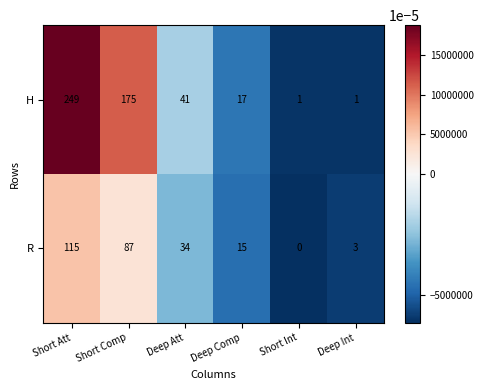

List the series in order of their overall mean, highest first.

H, R